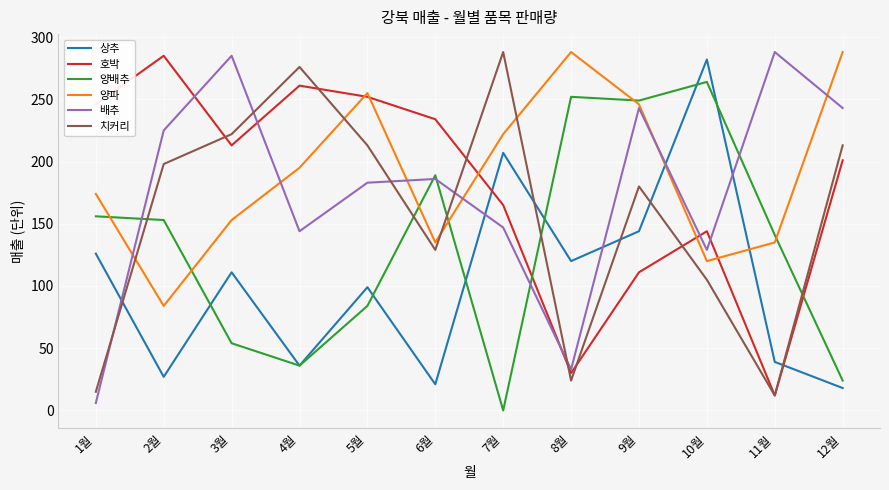

Which series ends up on top after the final intersection of 상추 and 양파?

양파